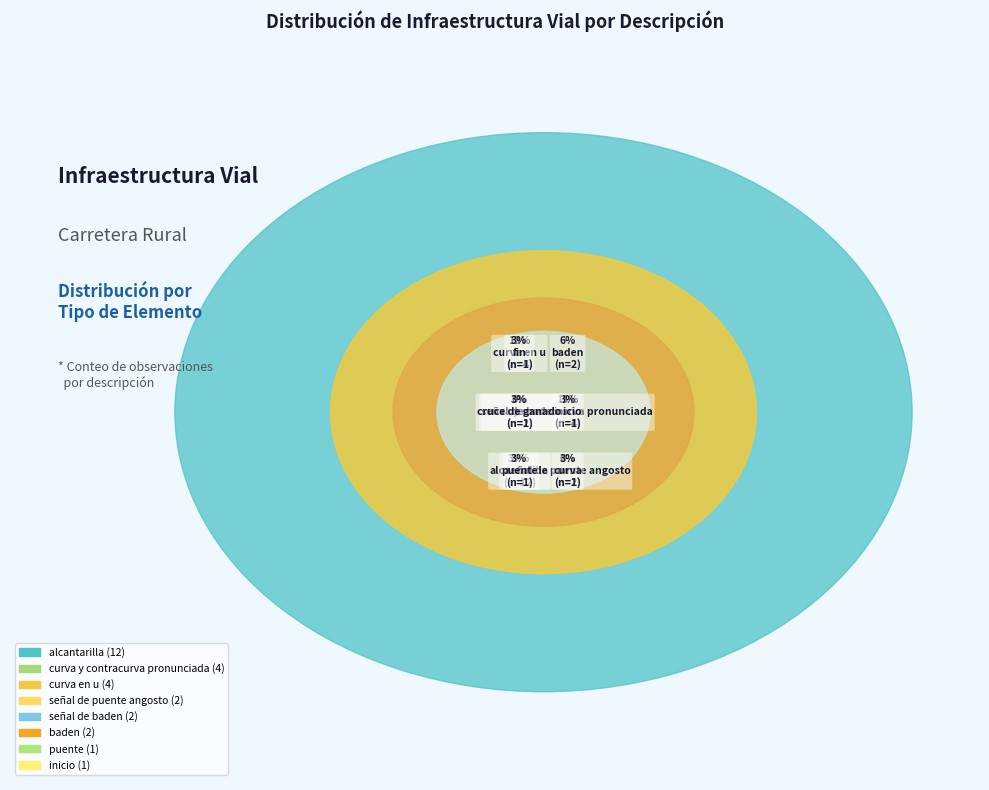

What percentage is the señal de baden slice, to the nearest percent?

6%